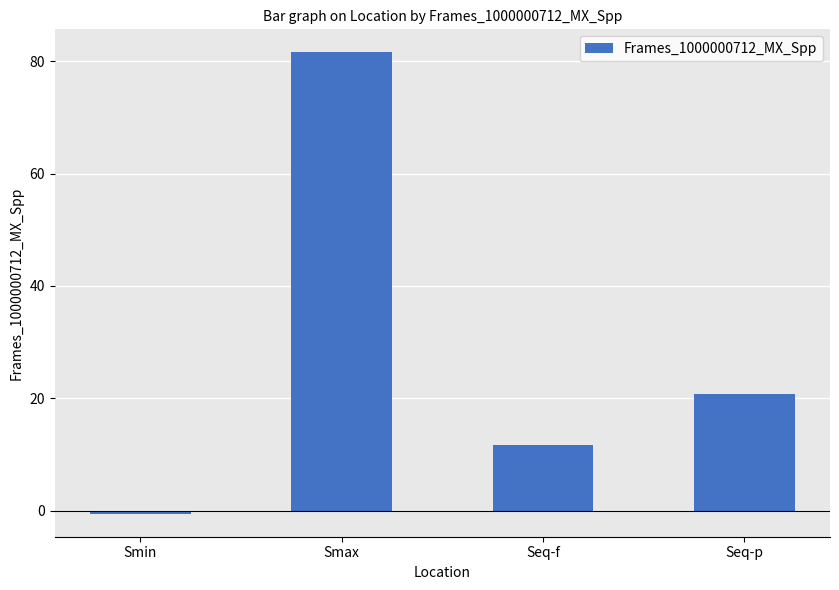

List the labels in order of value, largest first.

Smax, Seq-p, Seq-f, Smin